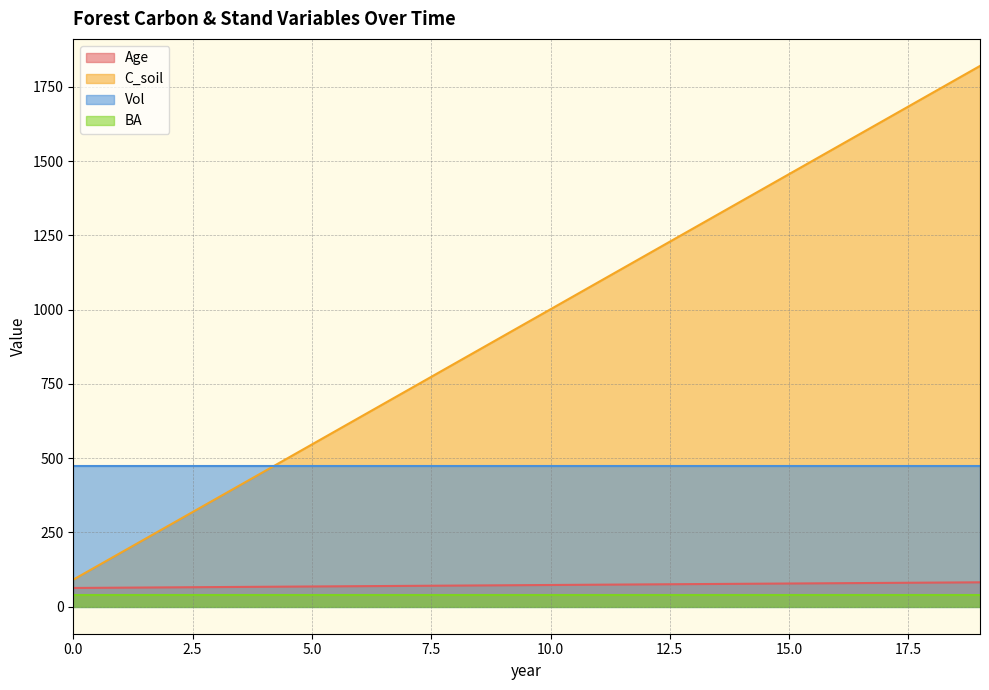

True or false: Age and C_soil cross at least once.

False